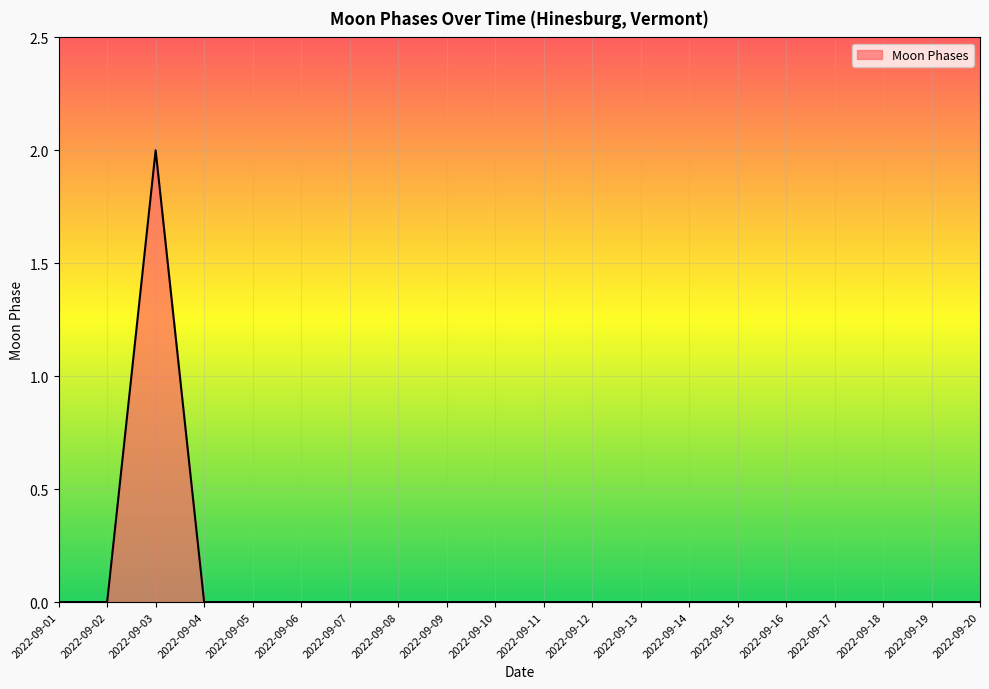

What is the sum of all values?

2